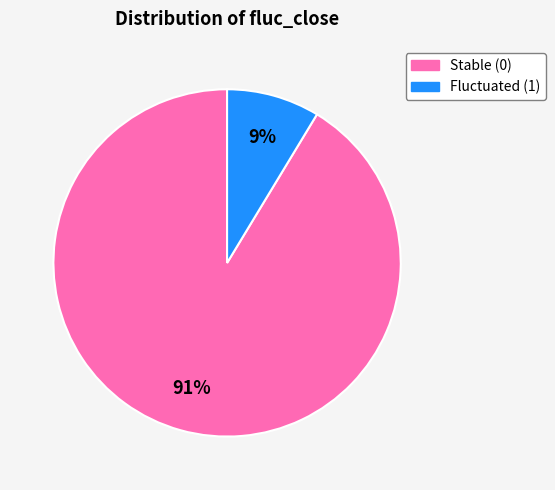

Rank the categories by value from lowest to highest.

Fluctuated (1), Stable (0)